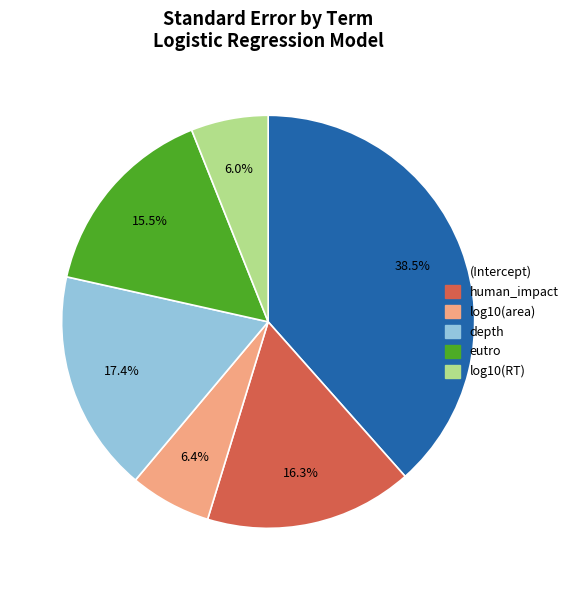

The depth slice represents 17% of the pie. True or false?

True